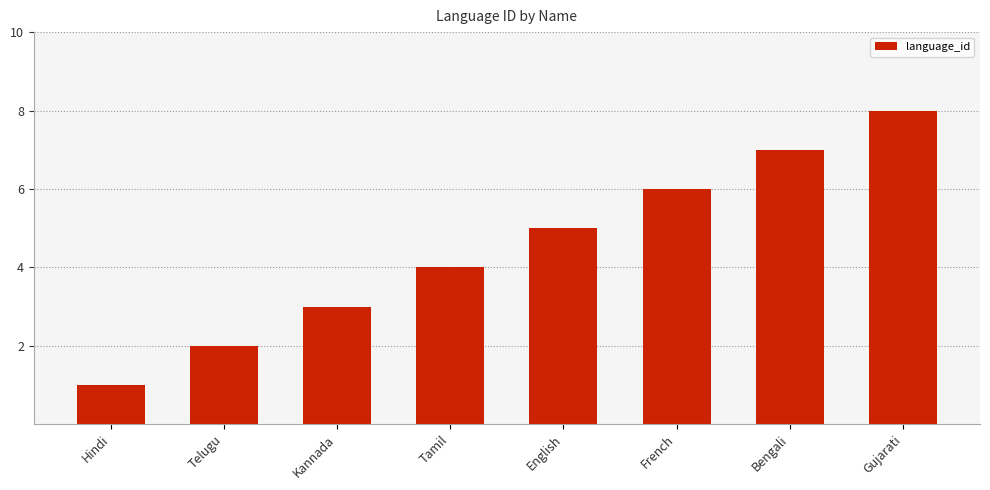

What is the minimum value shown in the chart?

1